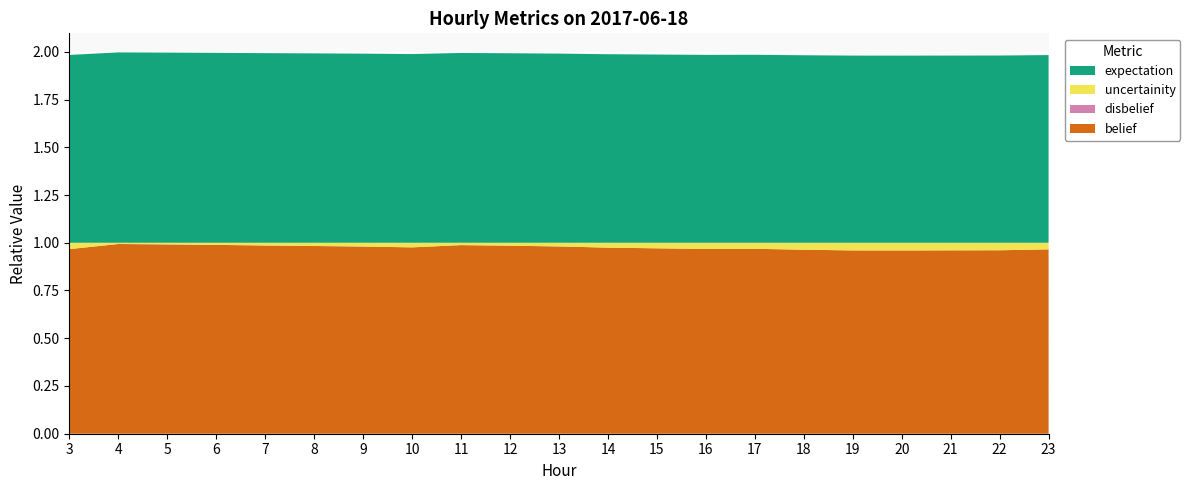

Reading left to right, what are all the values shown in this chart?

belief: 3=1.0	4=1.0	5=1.0	6=1.0	7=1.0	8=1.0	9=1.0	10=1.0	11=1.0	12=1.0	13=1.0	14=1.0	15=1.0	16=1.0	17=1.0	18=1.0	19=1.0	20=1.0	21=1.0	22=1.0	23=1.0
disbelief: 3=0.0	4=0.0	5=0.0	6=0.0	7=0.0	8=0.0	9=0.0	10=0.0	11=0.0	12=0.0	13=0.0	14=0.0	15=0.0	16=0.0	17=0.0	18=0.0	19=0.0	20=0.0	21=0.0	22=0.0	23=0.0
uncertainity: 3=0.0	4=0.0	5=0.0	6=0.0	7=0.0	8=0.0	9=0.0	10=0.0	11=0.0	12=0.0	13=0.0	14=0.0	15=0.0	16=0.0	17=0.0	18=0.0	19=0.0	20=0.0	21=0.0	22=0.0	23=0.0
expectation: 3=1.0	4=1.0	5=1.0	6=1.0	7=1.0	8=1.0	9=1.0	10=1.0	11=1.0	12=1.0	13=1.0	14=1.0	15=1.0	16=1.0	17=1.0	18=1.0	19=1.0	20=1.0	21=1.0	22=1.0	23=1.0